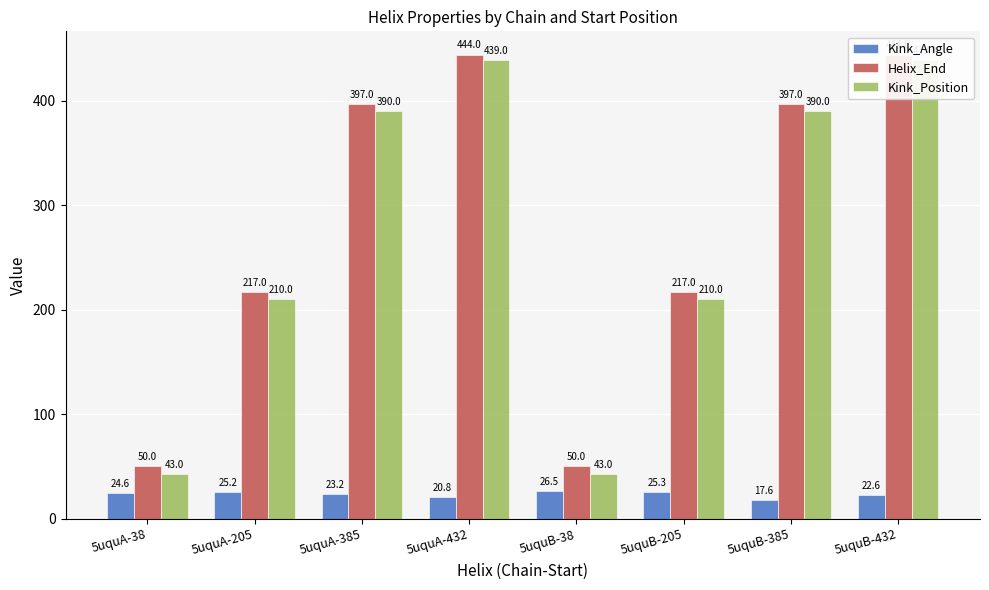

The Kink_Position series shows 597.6 at 5uquB-385. True or false?

False